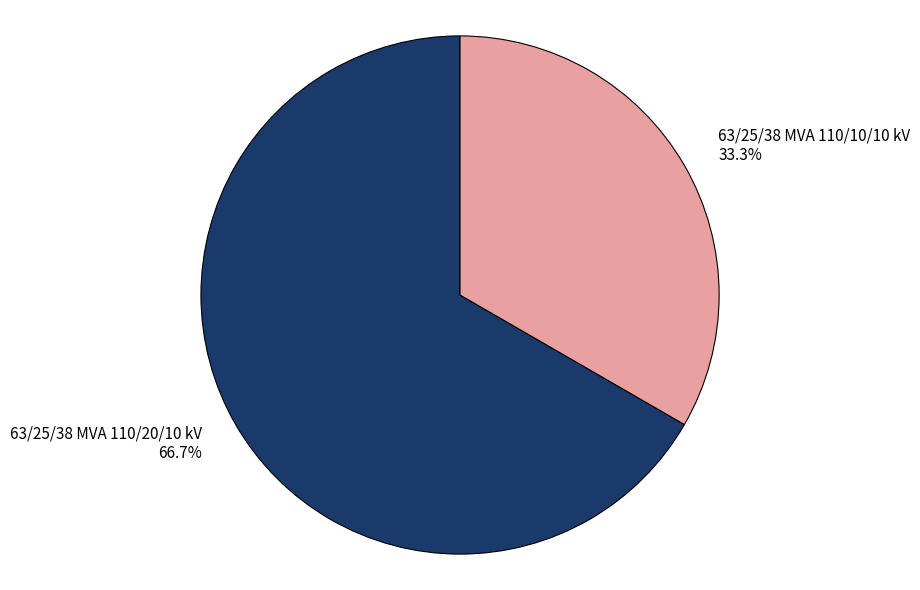

How many segments does this pie chart have?

2